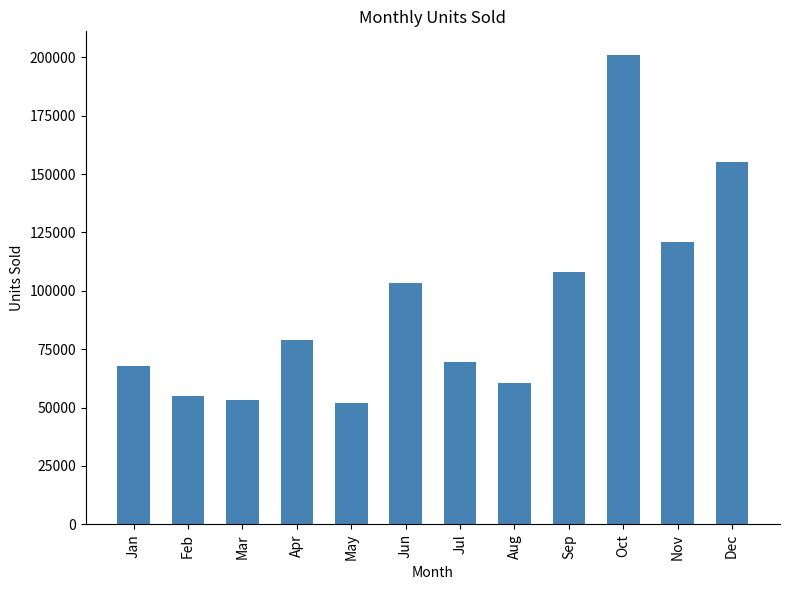

What is the value of the 4th bar from the left?

78893